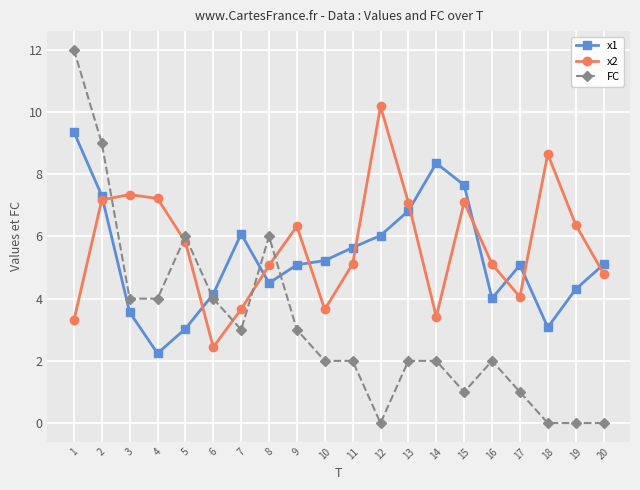

Between which two adjacent categories do x1 and x2 first intersect?

2 and 3